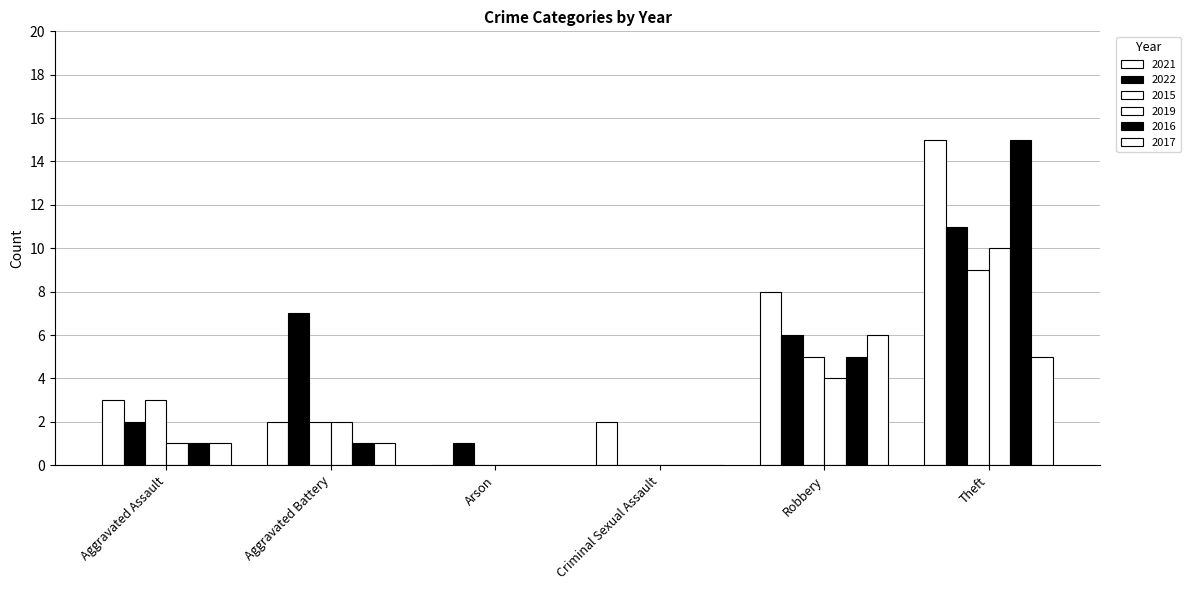

Are the bars grouped side by side (vs. stacked)?

Yes